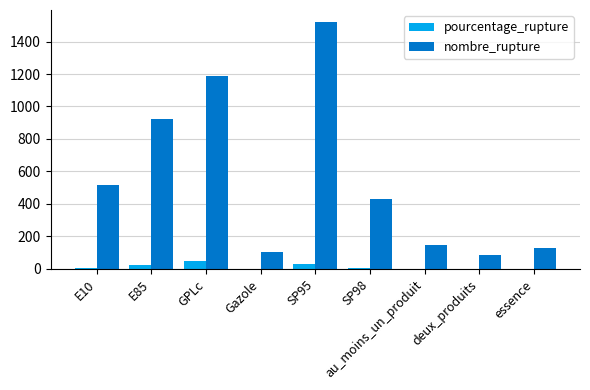

At which category is the sum across all series the highest?

SP95